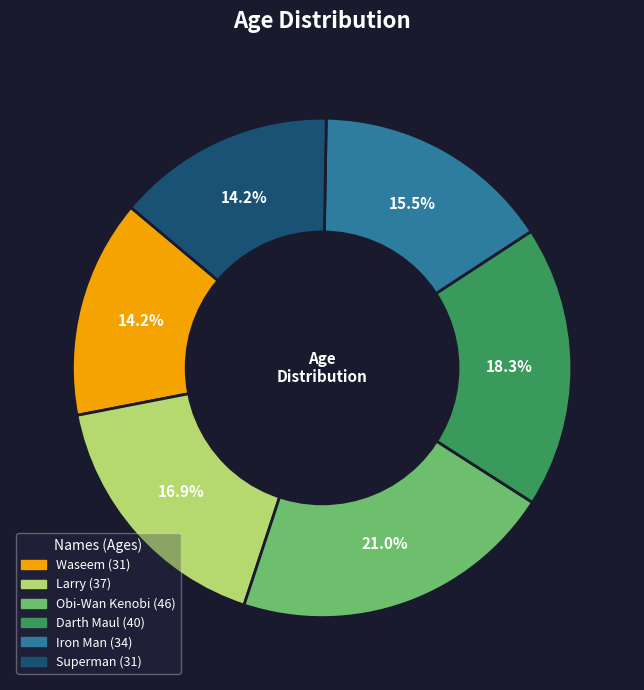

What percentage do Obi-Wan Kenobi and Superman together represent?

35.2%